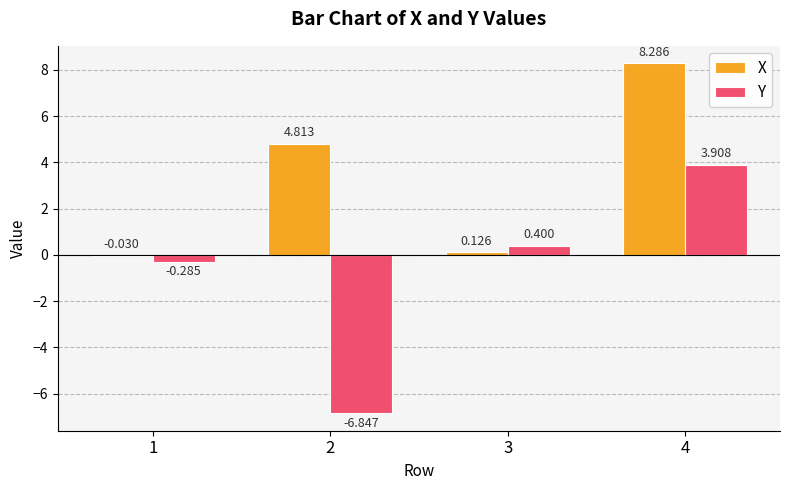

Which series changed the most between 1 and 3?

Y